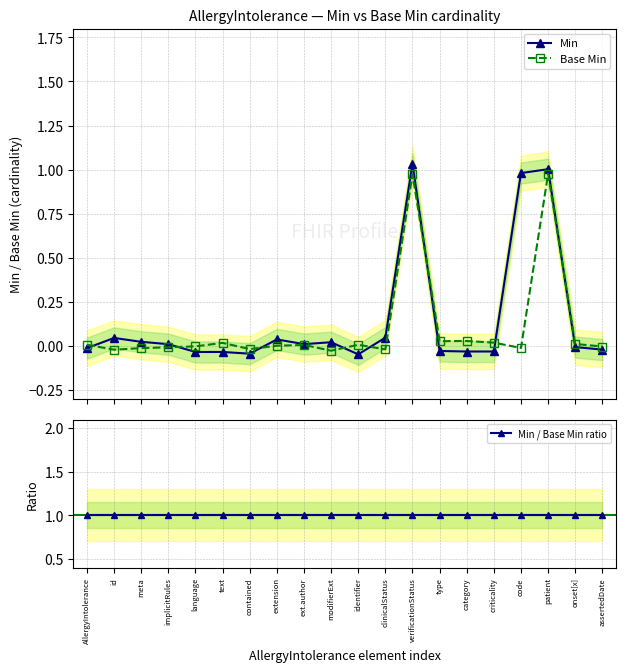

Is it true that Min equals -0.0 at text?

True